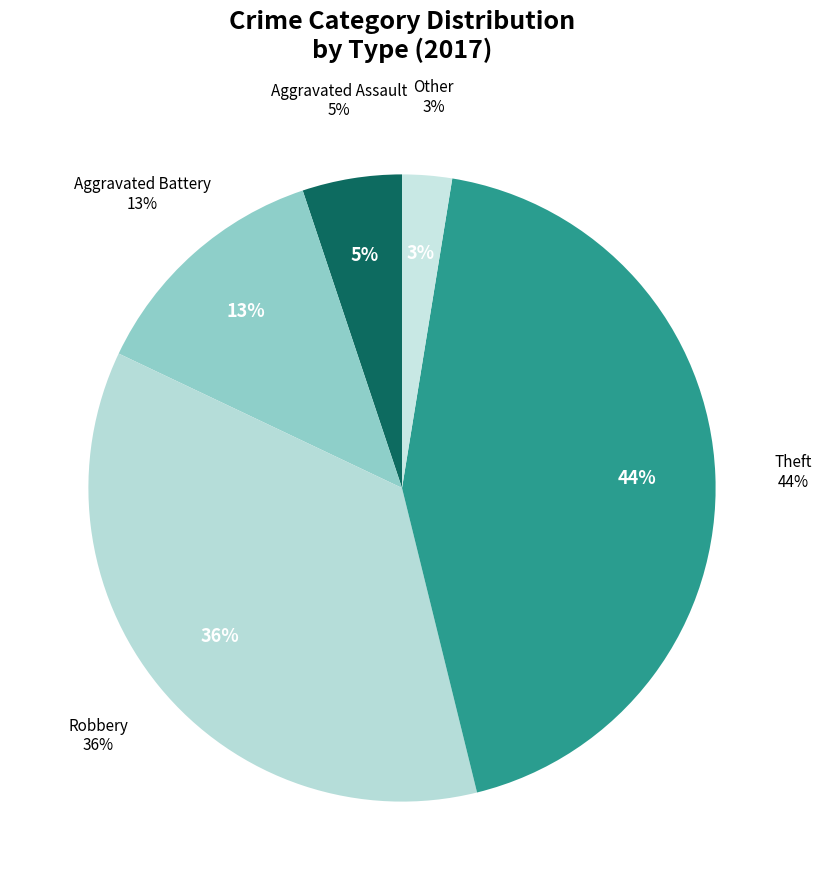

Do Aggravated Assault and Theft together represent more than half of the pie?

No